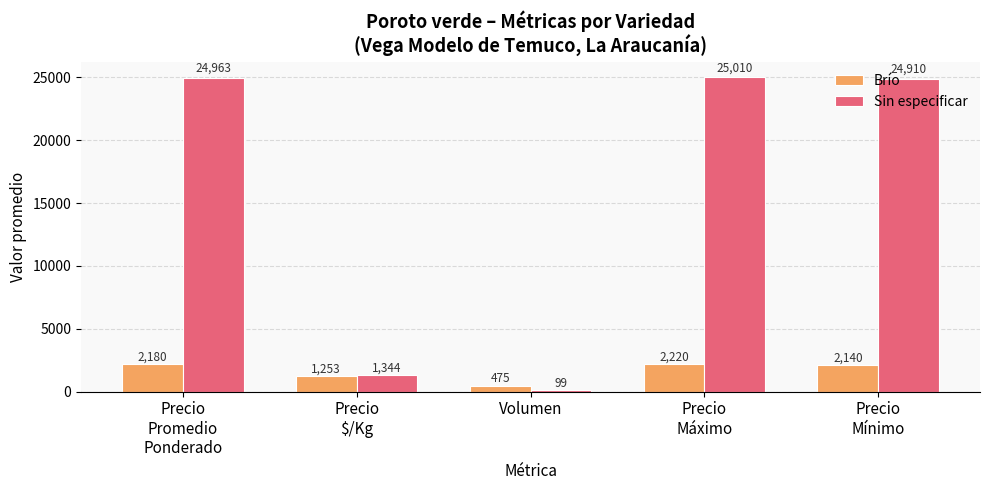

Which series has the widest spread of values?

Sin especificar